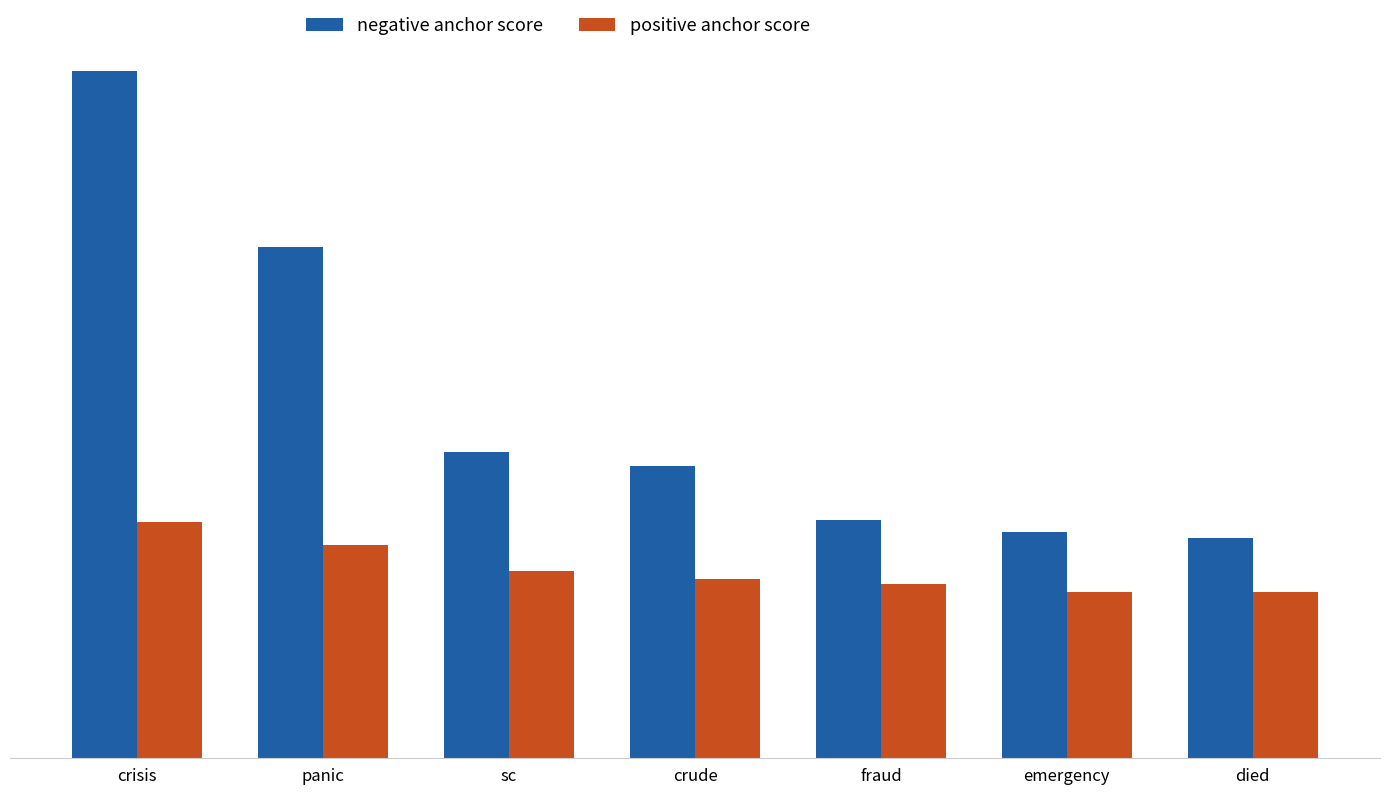

Are the bars grouped side by side (vs. stacked)?

Yes